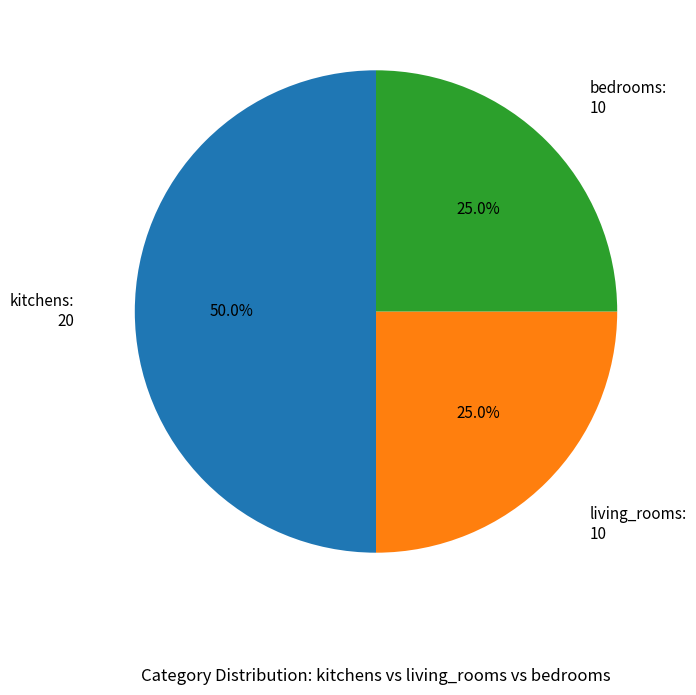

What percentage is NOT represented by kitchens: 20?

50.0%